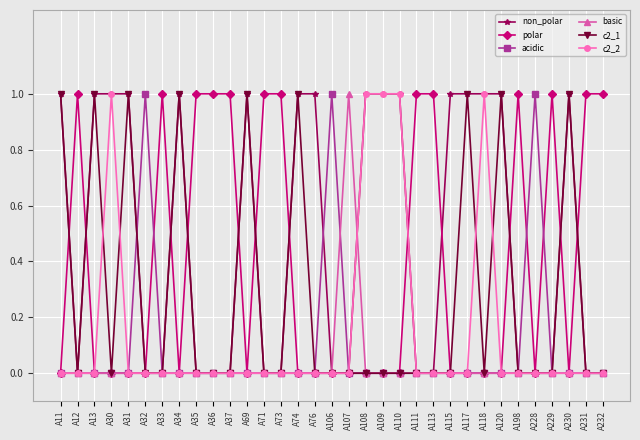

Reading right to left, what are all the values shown in this chart?

non_polar: 0	0	1	0	0	0	1	1	1	1	0	0	1	1	1	0	0	1	1	0	0	1	0	0	0	1	0	0	1	1	1	0	1
polar: 1	1	0	1	0	1	0	0	0	0	1	1	0	0	0	0	0	0	0	1	1	0	1	1	1	0	1	0	0	0	0	1	0
acidic: 0	0	0	0	1	0	0	0	0	0	0	0	0	0	0	0	1	0	0	0	0	0	0	0	0	0	0	1	0	0	0	0	0
basic: 0	0	0	0	0	0	0	0	0	0	0	0	0	0	0	1	0	0	0	0	0	0	0	0	0	0	0	0	0	0	0	0	0
c2_1: 0	0	1	0	0	0	1	0	1	0	0	0	0	0	0	0	0	0	1	0	0	1	0	0	0	1	0	0	1	0	1	0	1
c2_2: 0	0	0	0	0	0	0	1	0	0	0	0	1	1	1	0	0	0	0	0	0	0	0	0	0	0	0	0	0	1	0	0	0